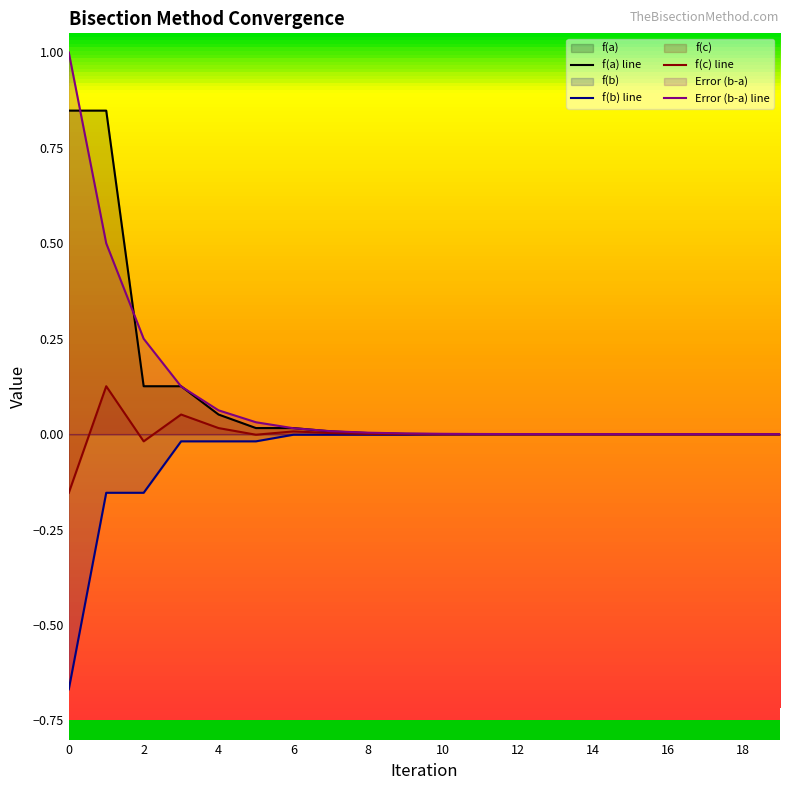

Reading right to left, list all the values displayed in this chart.

f(a) line: 0.0	0.0	0.0	0.0	0.0	0.0	0.0	0.0	0.0	0.0	0.0	0.0	0.0	0.0	0.0	0.1	0.1	0.1	0.8	0.8
f(b) line: -0.0	-0.0	-0.0	-0.0	-0.0	-0.0	-0.0	-0.0	-0.0	-0.0	-0.0	-0.0	-0.0	-0.0	-0.0	-0.0	-0.0	-0.2	-0.2	-0.7
f(c) line: 0.0	-0.0	0.0	0.0	-0.0	0.0	-0.0	0.0	0.0	-0.0	0.0	0.0	0.0	0.0	-0.0	0.0	0.1	-0.0	0.1	-0.2
Error (b-a) line: 0.0	0.0	0.0	0.0	0.0	0.0	0.0	0.0	0.0	0.0	0.0	0.0	0.0	0.0	0.0	0.1	0.1	0.2	0.5	1.0